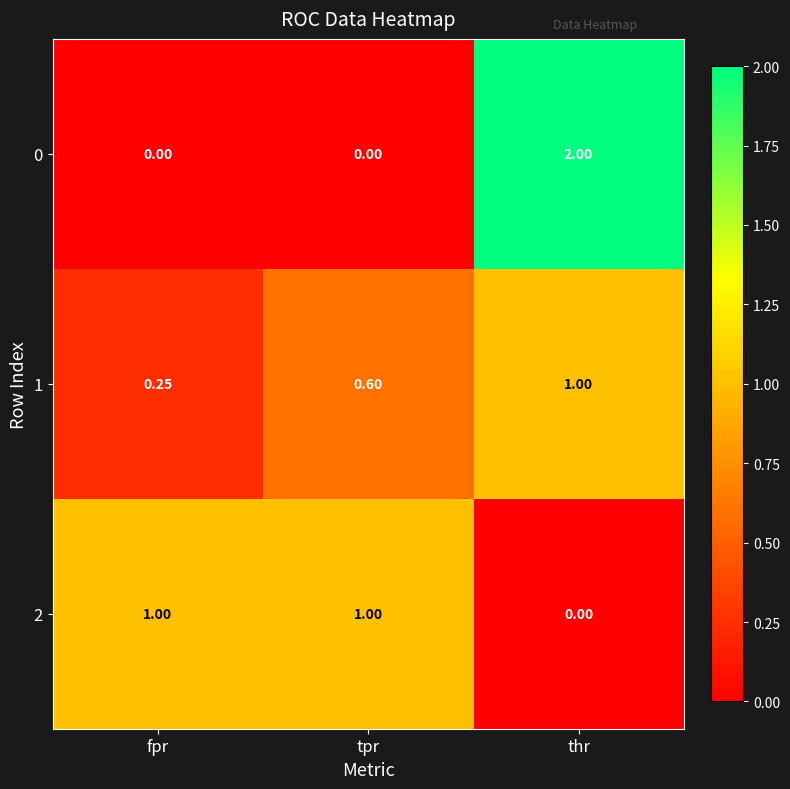

At which category is the sum across all series the highest?

thr